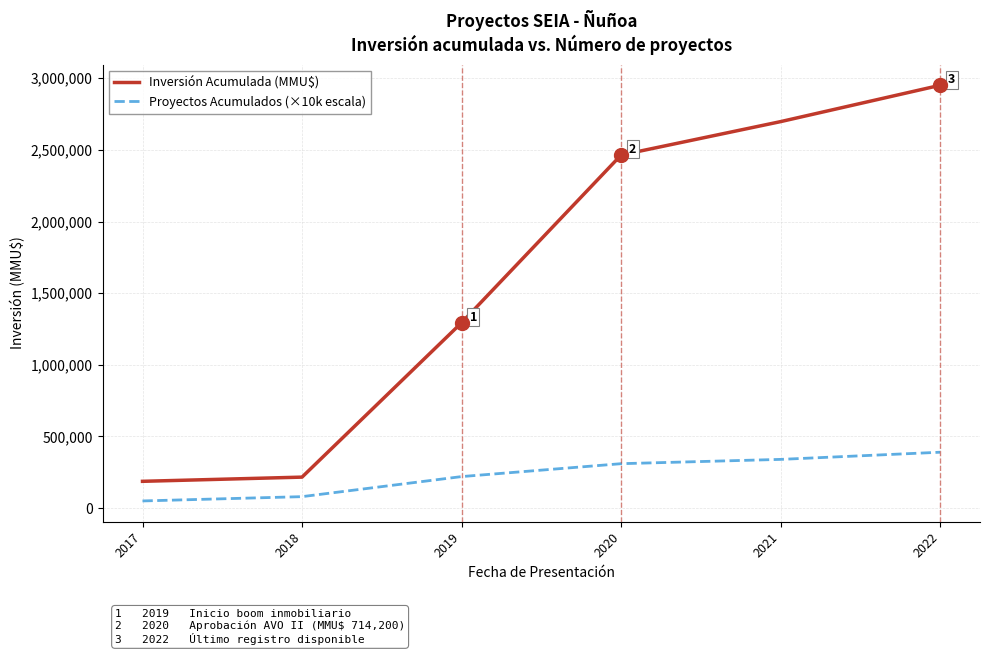

What is the maximum value for Proyectos Acumulados (×10k escala)?

390000